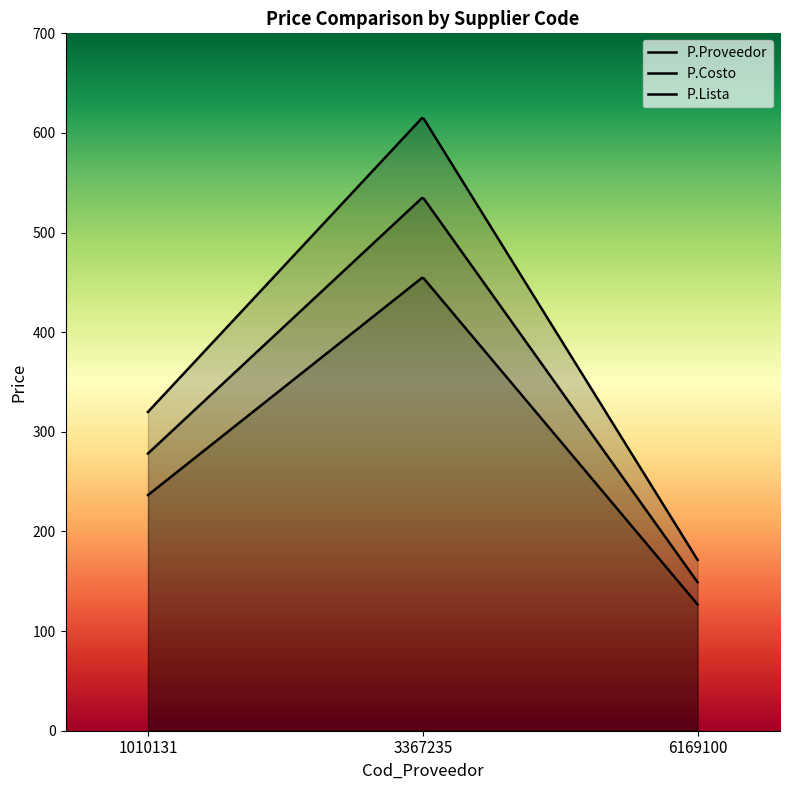

Reading left to right, list all the values displayed in this chart.

P.Proveedor: 278.2	535.5	149.1
P.Costo: 236.5	455.2	126.7
P.Lista: 320.0	615.8	171.5